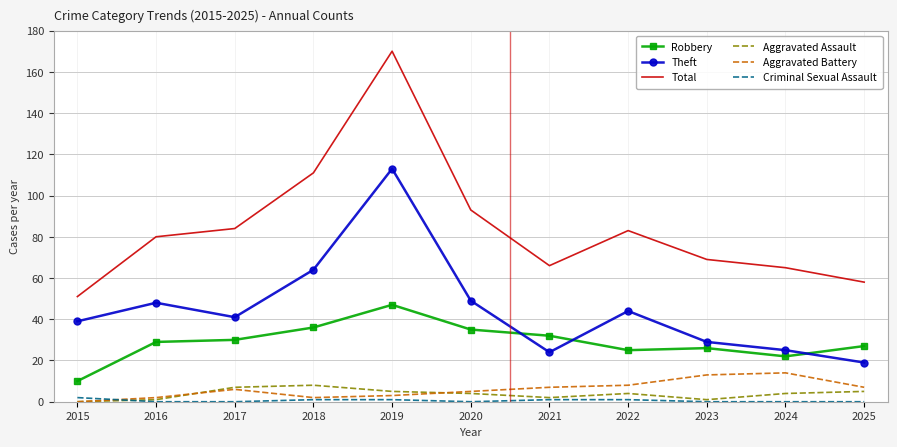

At how many categories does at least one series exceed 60?

9